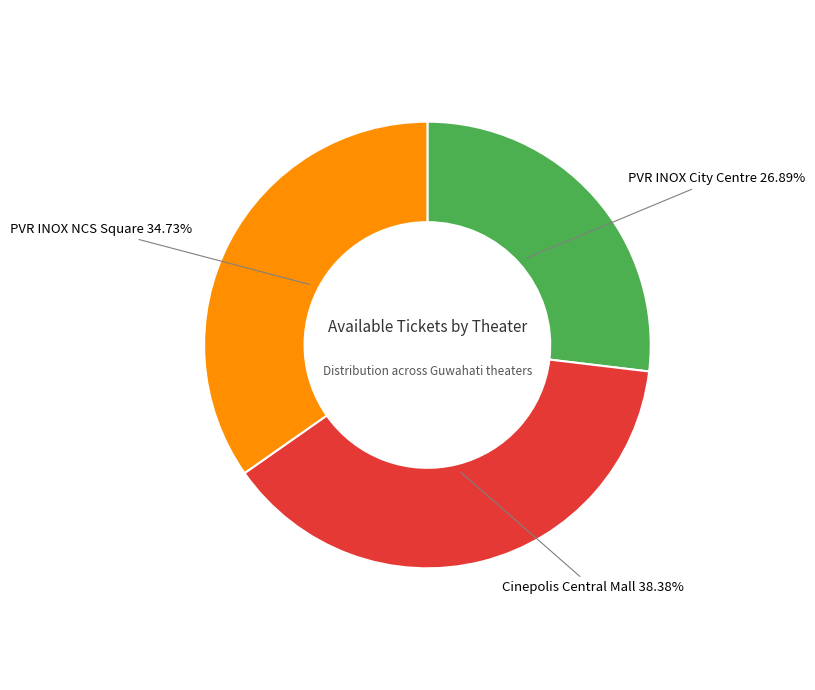

Is the sum of PVR INOX NCS Square and Cinepolis Central Mall greater than half?

Yes